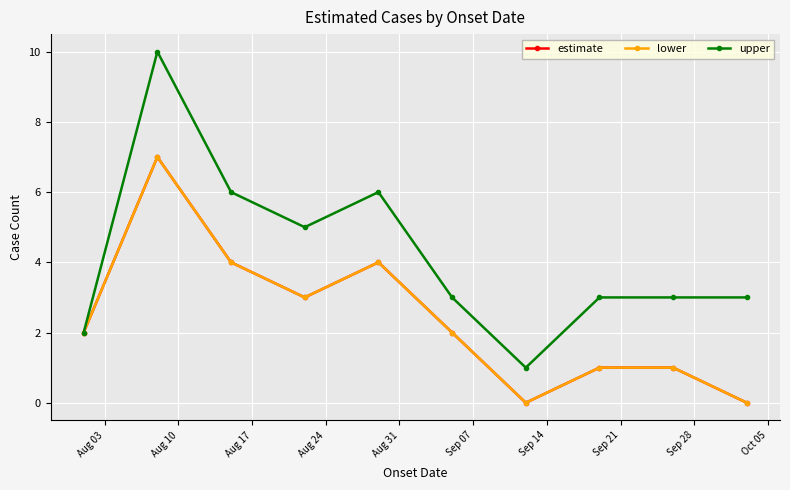

At which category is the sum across all series the highest?

Aug 10